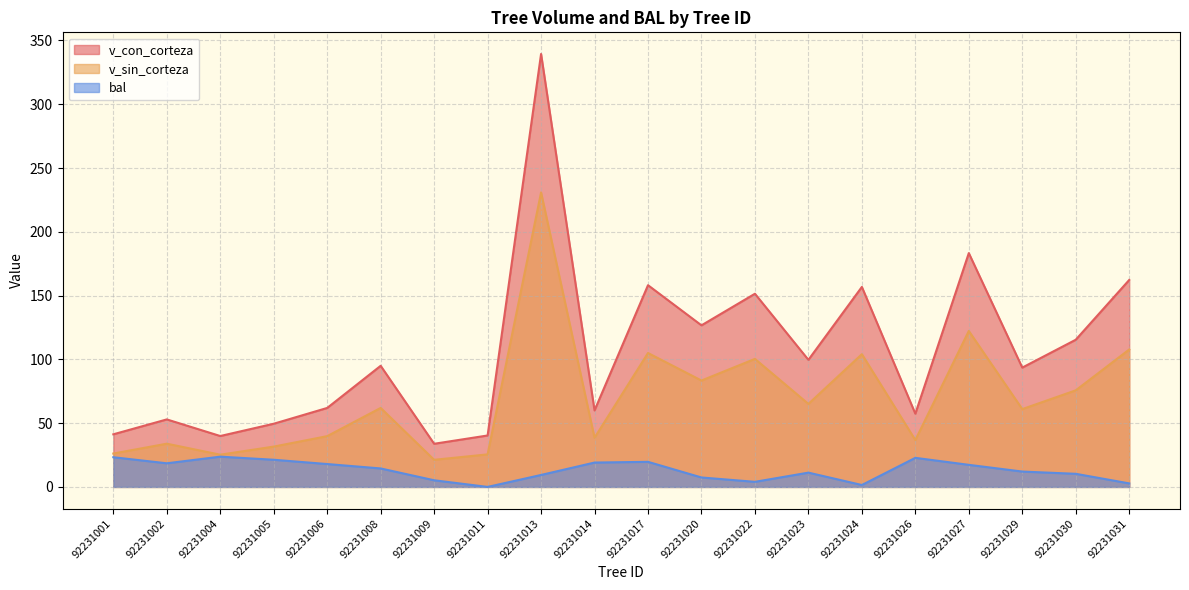

True or false: v_sin_corteza has more than 0 interior local peaks.

True